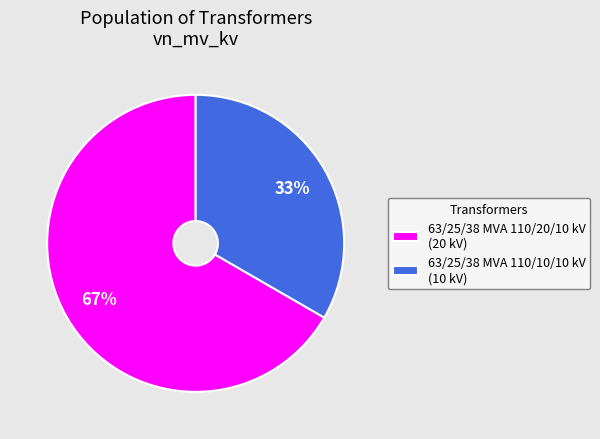

The 63/25/38 MVA 110/20/10 kV slice represents 67% of the pie. True or false?

True